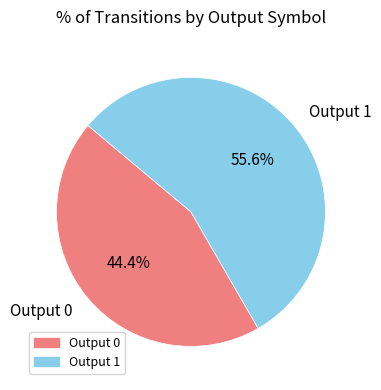

Is Output 1 the majority of the pie?

Yes